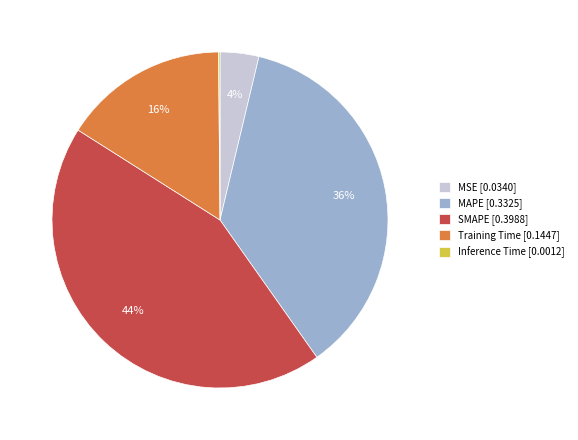

Is there any slice that represents more than half of the pie?

No